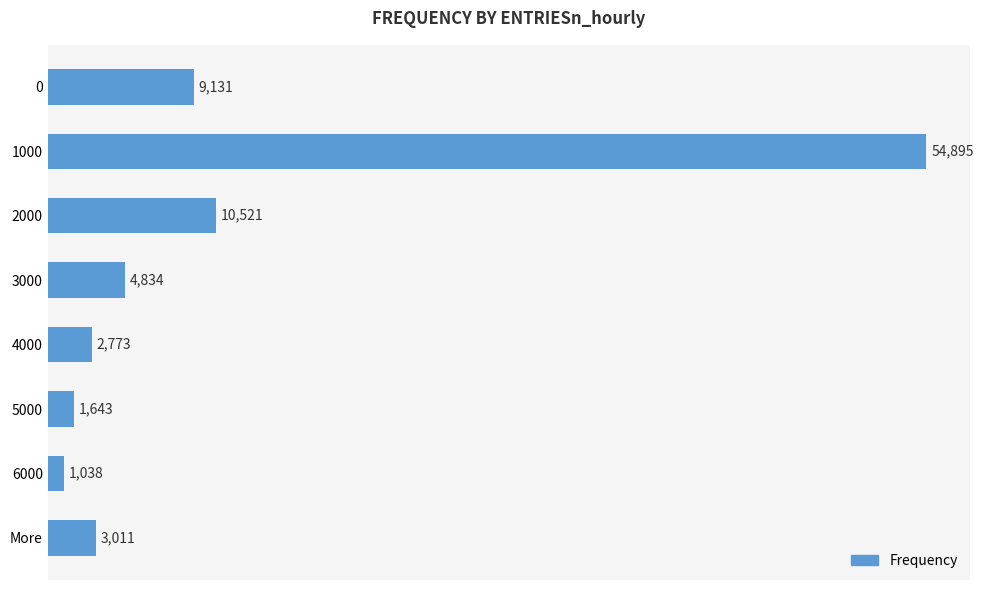

What is the label of the 6th bar from the bottom?

2000